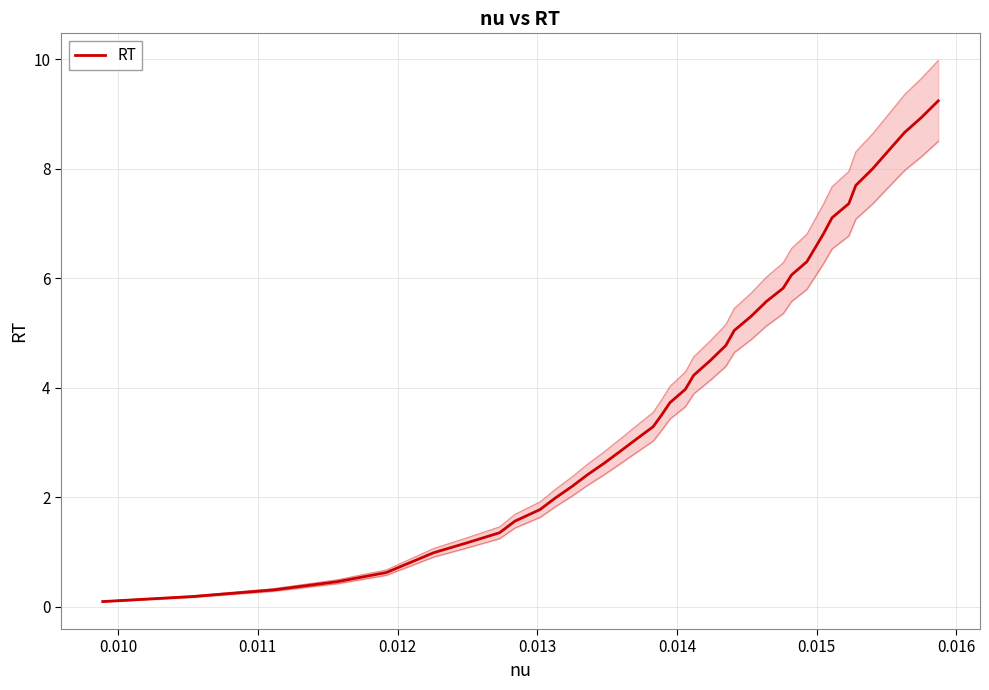

The chart shows a value of 0.3 at 0.011. True or false?

True